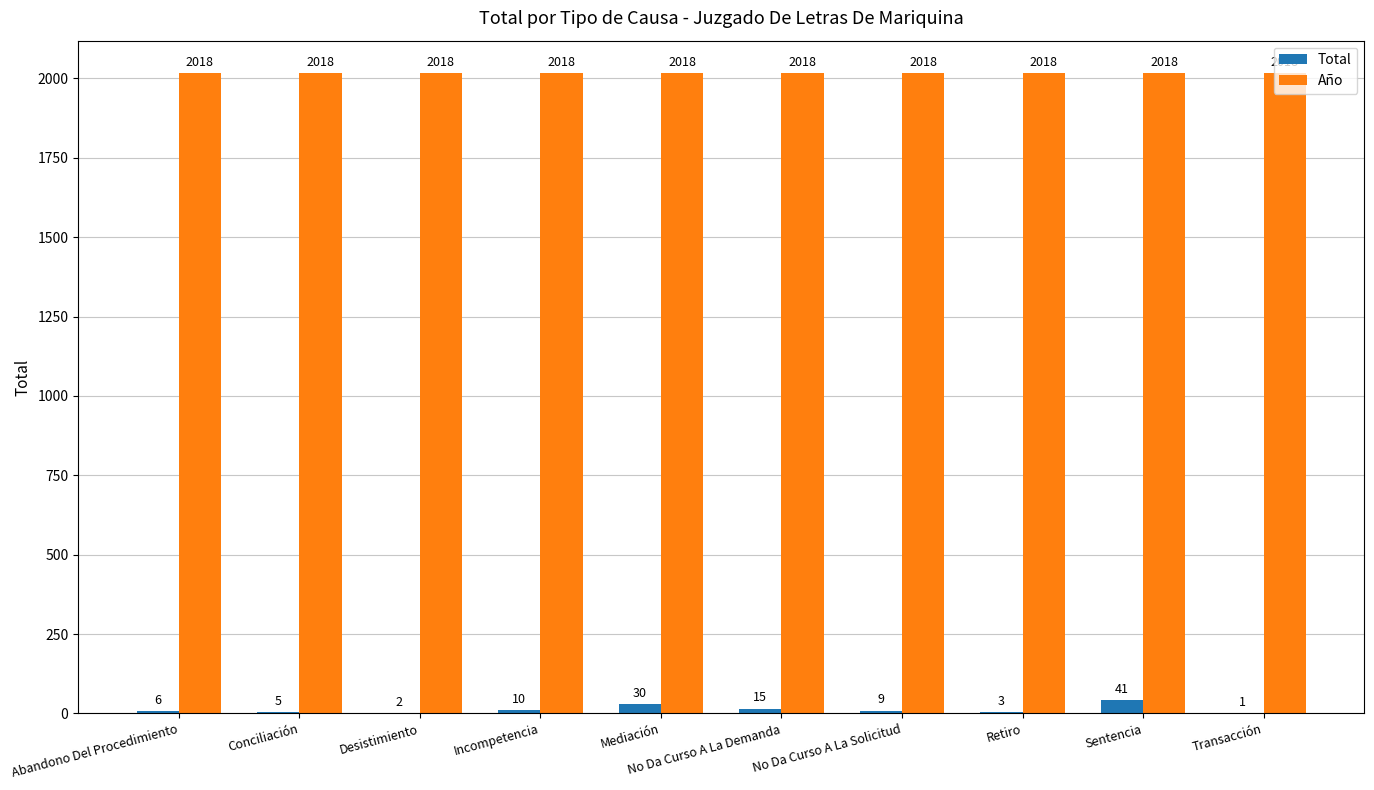

At which category is the sum across all series the highest?

Sentencia